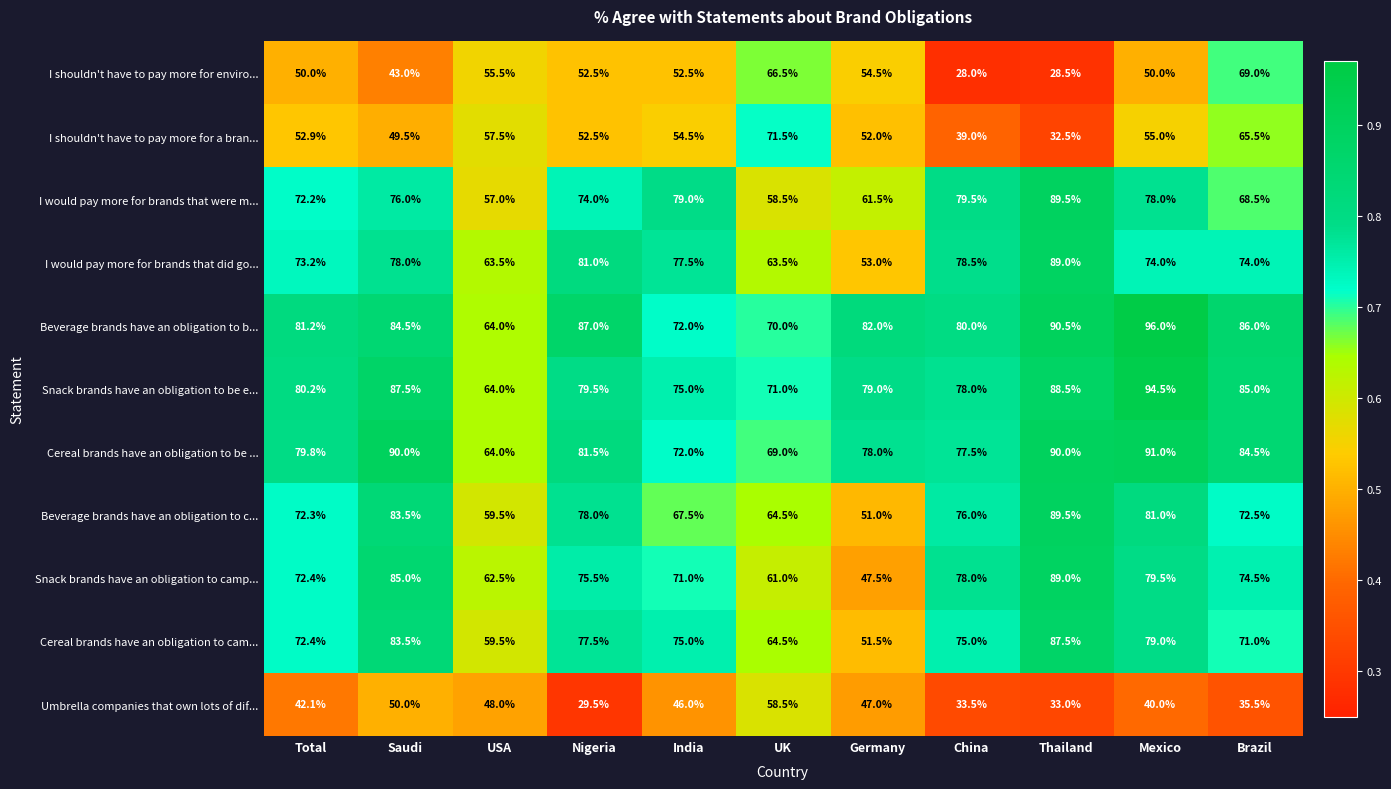

Where is Snack brands have an obligation to be e... nearest to the value 79?

Germany